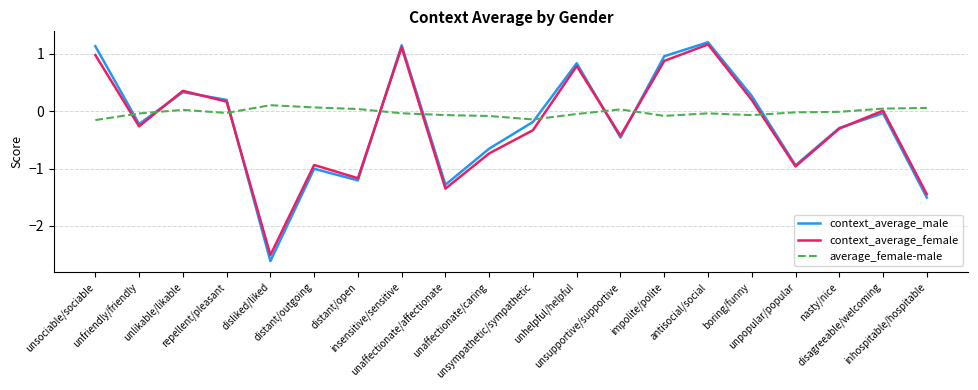

The value of context_average_male at distant/open is -1.8. True or false?

False